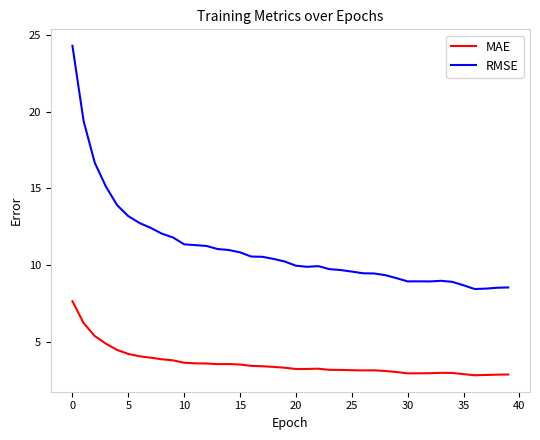

Rank the series by their average value, from highest to lowest.

RMSE, MAE